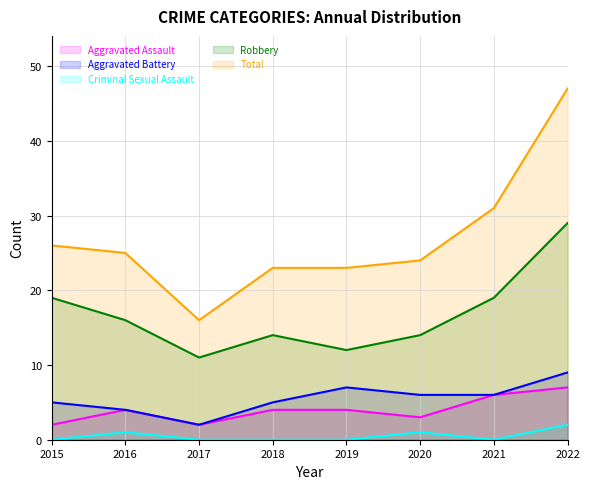

Does the chart display data point markers on the line(s)?

No